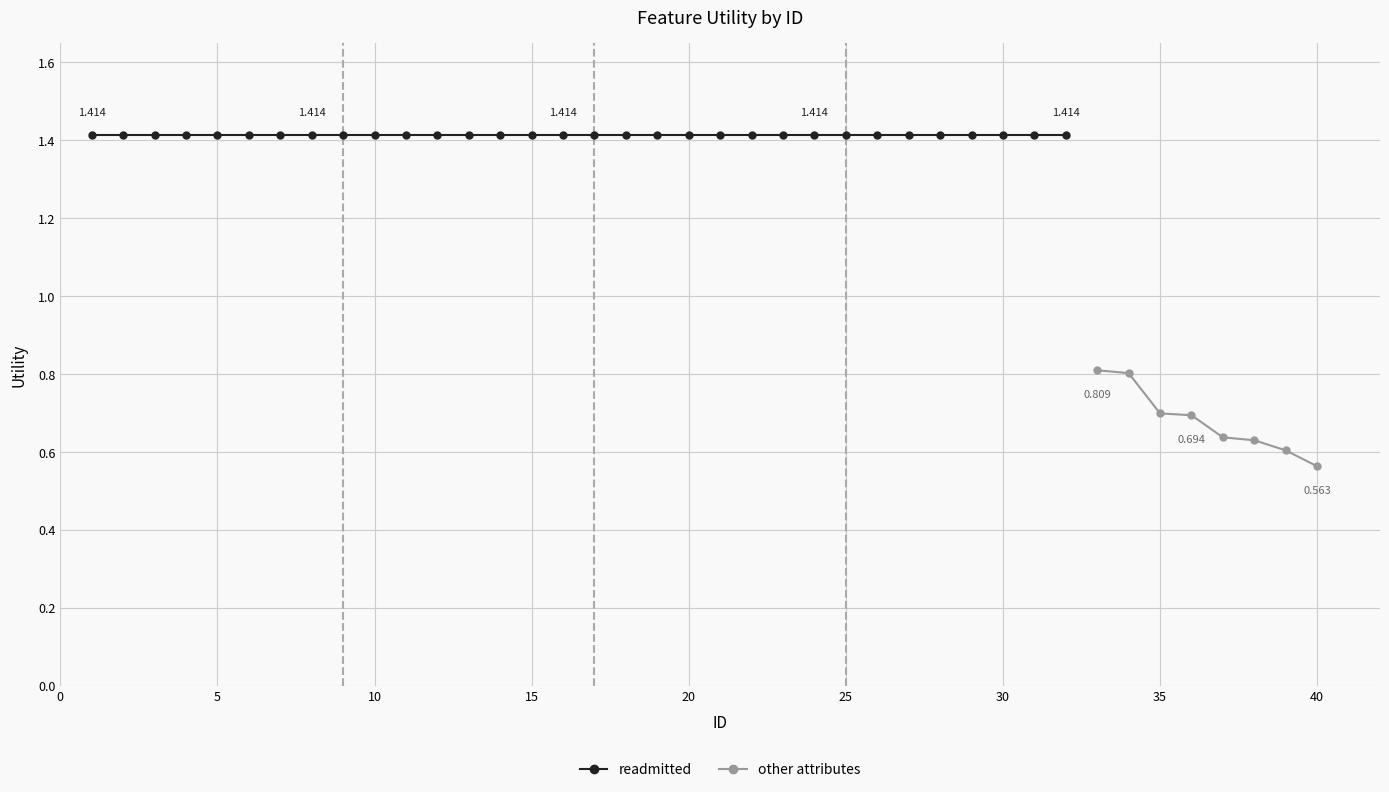

True or false: Other Attributes and Attributes: readmitted cross at least once.

False